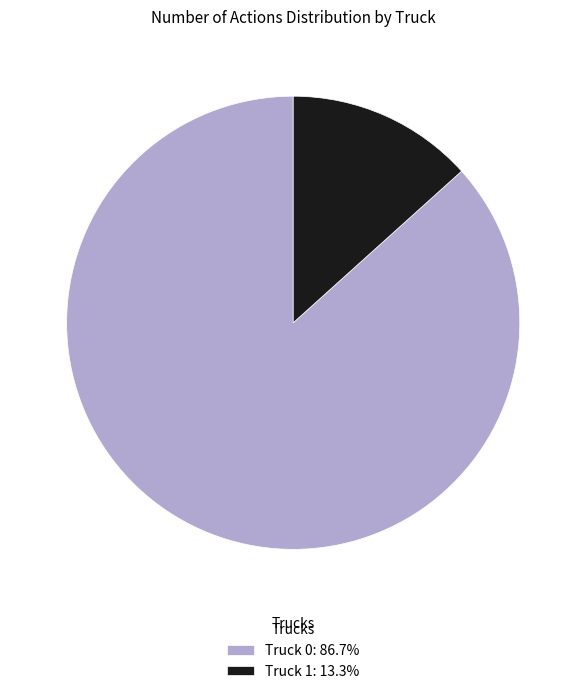

Is there any slice that represents more than half of the pie?

Yes